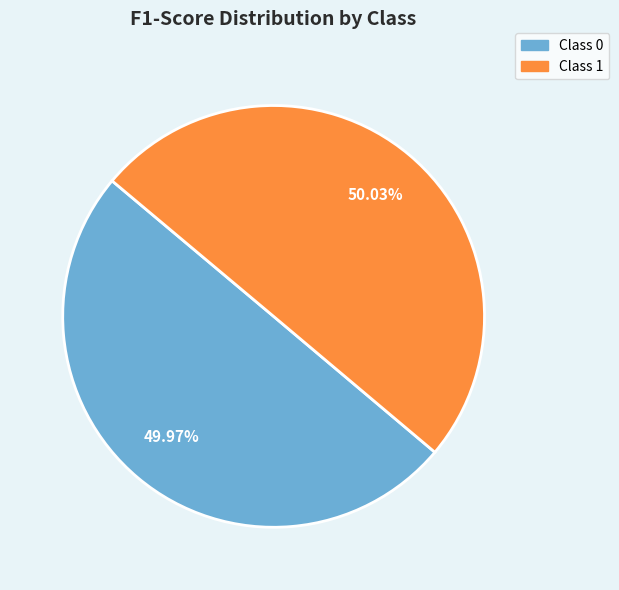

How many slices are in this pie chart?

2